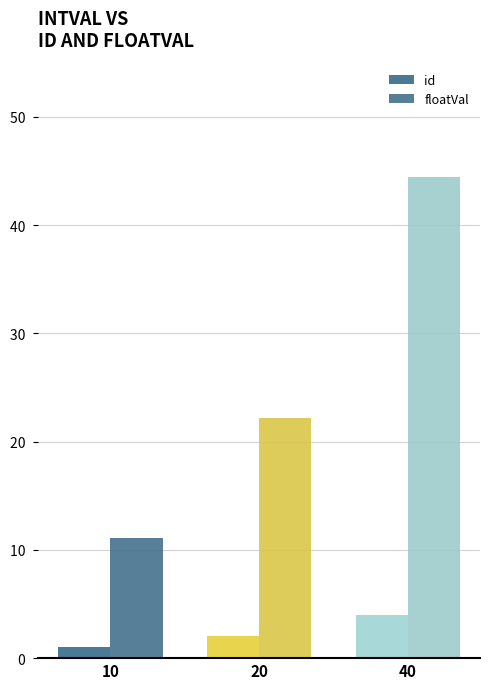

What is the total value across all series at 40?

48.4